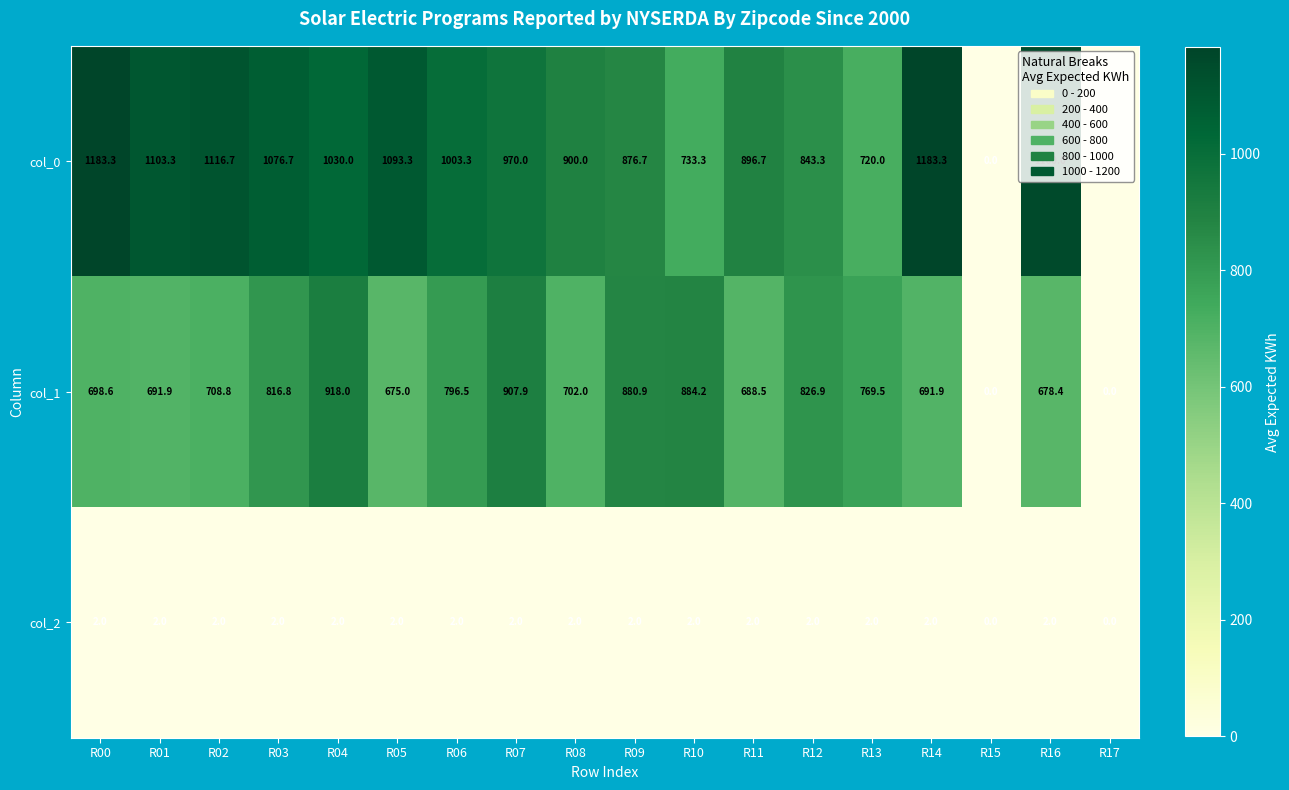

At how many categories does at least one series exceed 1109?

4